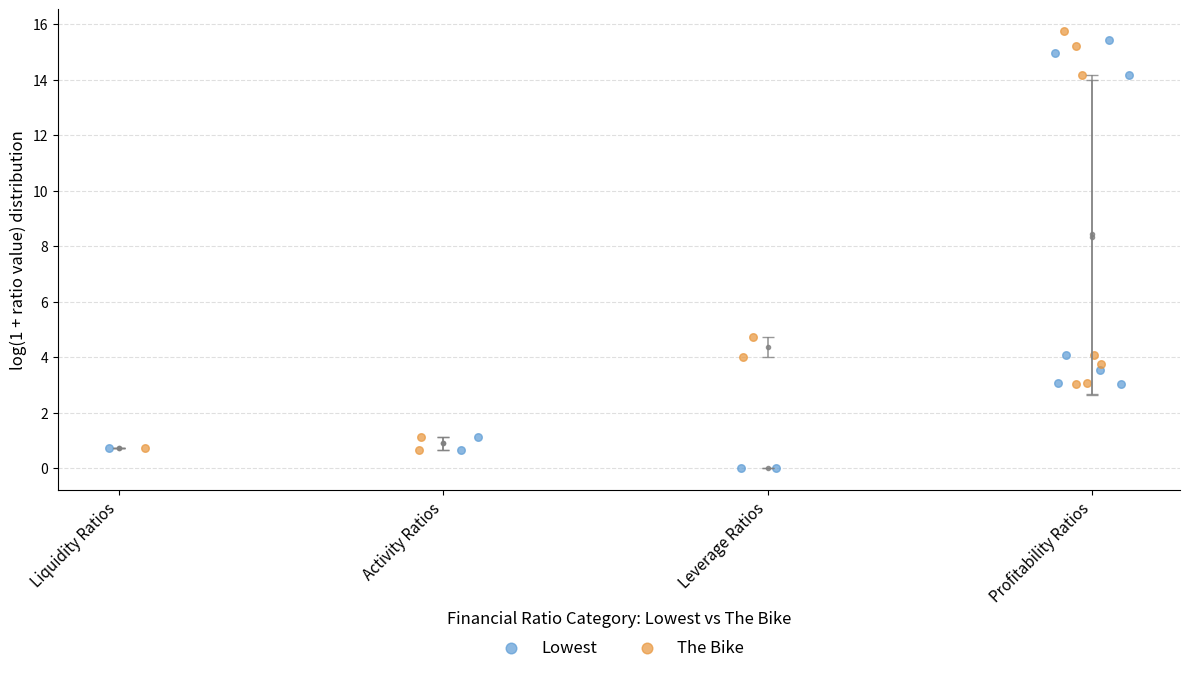

Which series reaches the minimum Y coordinate?

Lowest